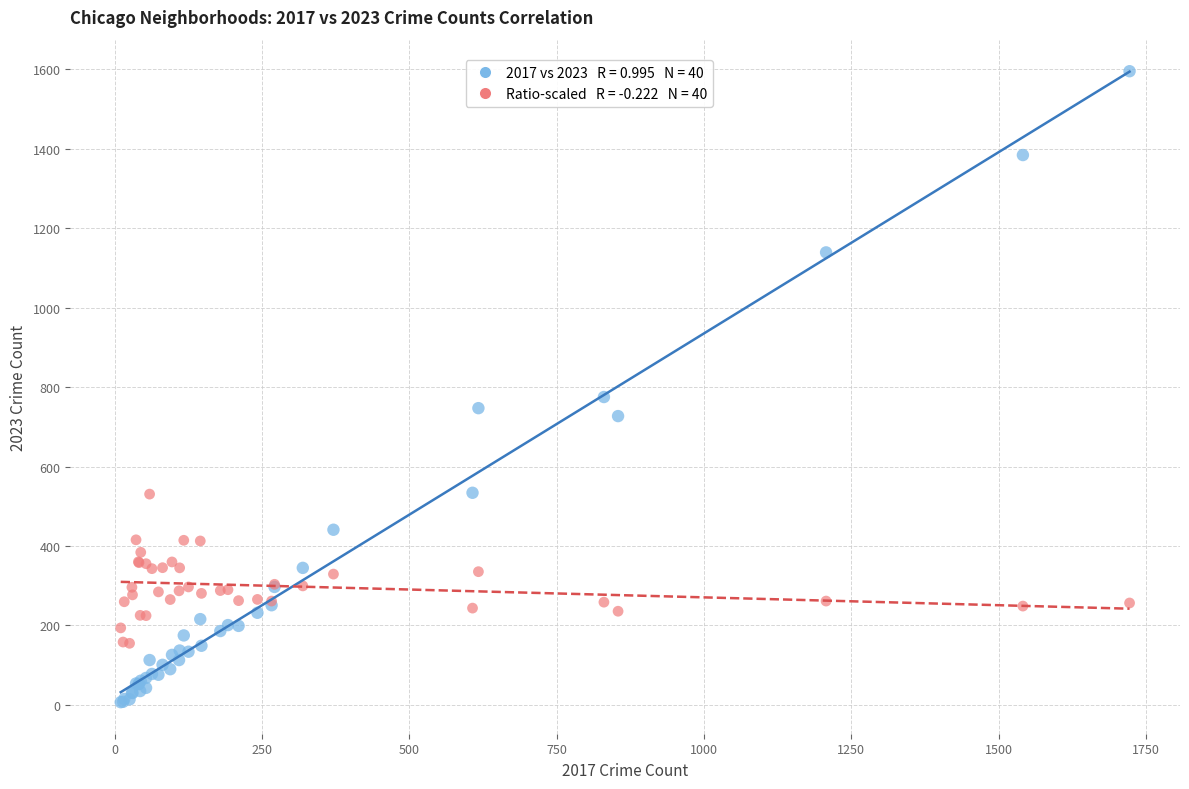

Across all series, what Y value is closest to 801?

775.0